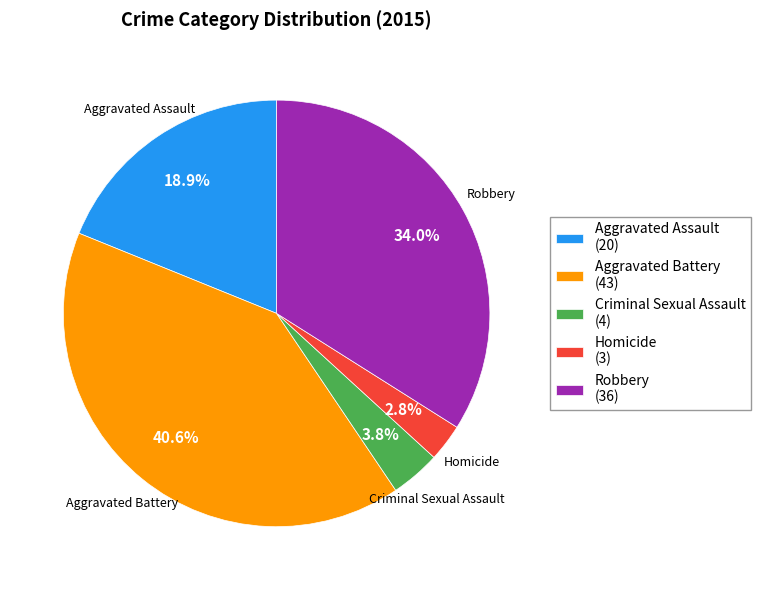

How many segments does this pie chart have?

5